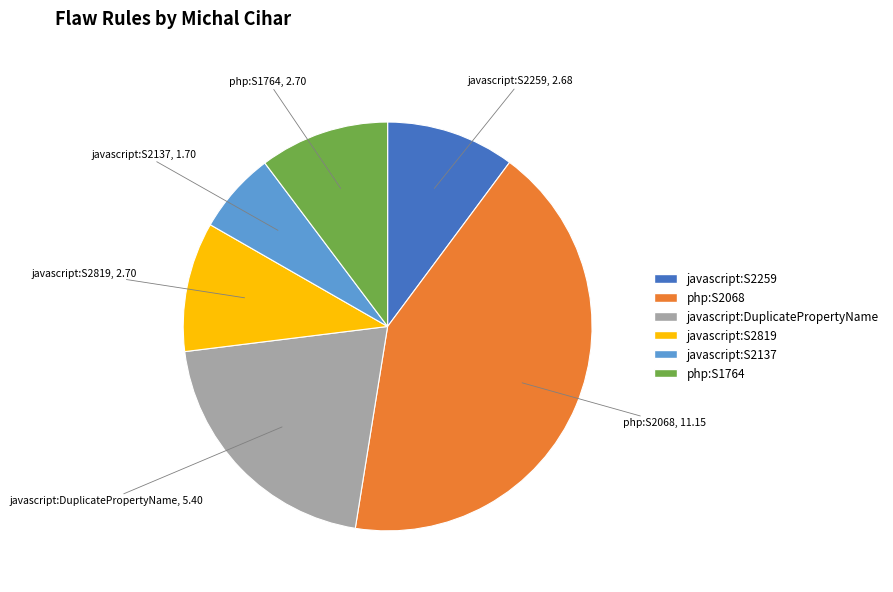

Does any single category account for the majority?

No